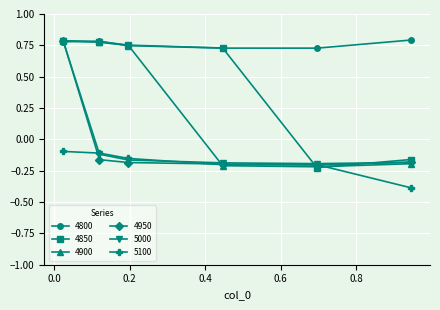

Does the chart have visible grid lines?

Yes